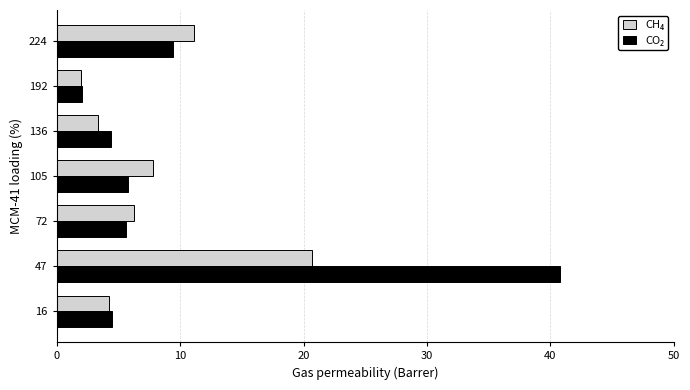

At which category does the chart reach its peak across all series?

47